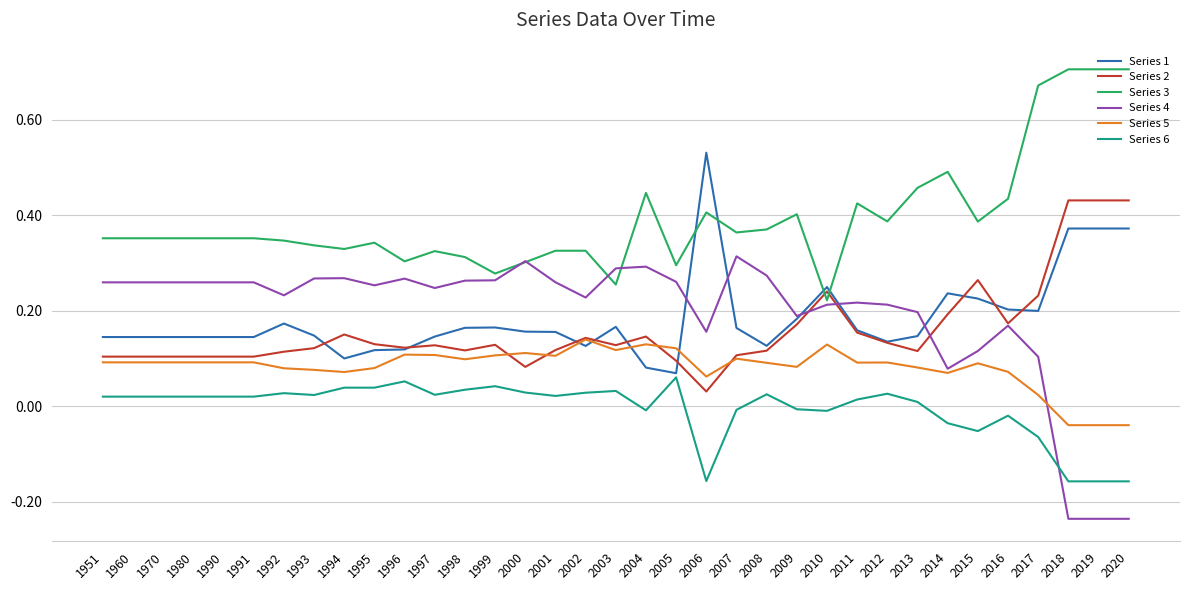

Rank the series by their maximum value, from highest to lowest.

Series 3, Series 1, Series 2, Series 4, Series 5, Series 6